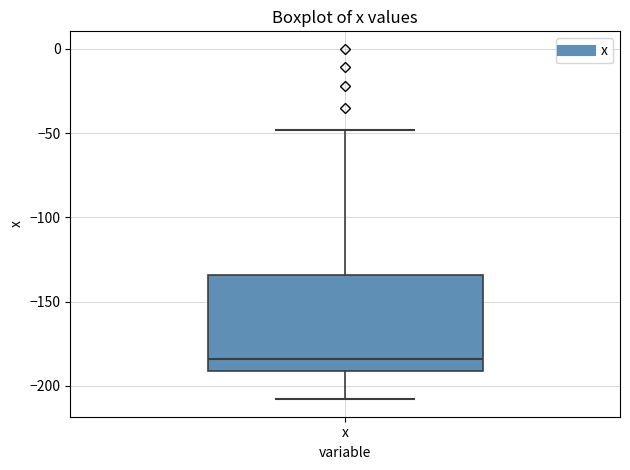

Read this box plot against the y-axis: the position of the median line, the range covered by the box, and the ends of both whiskers. The values are not printed on the chart, so give them approximately, as read against the axis.

median -185, box -190 to -135, whiskers -210 to -50